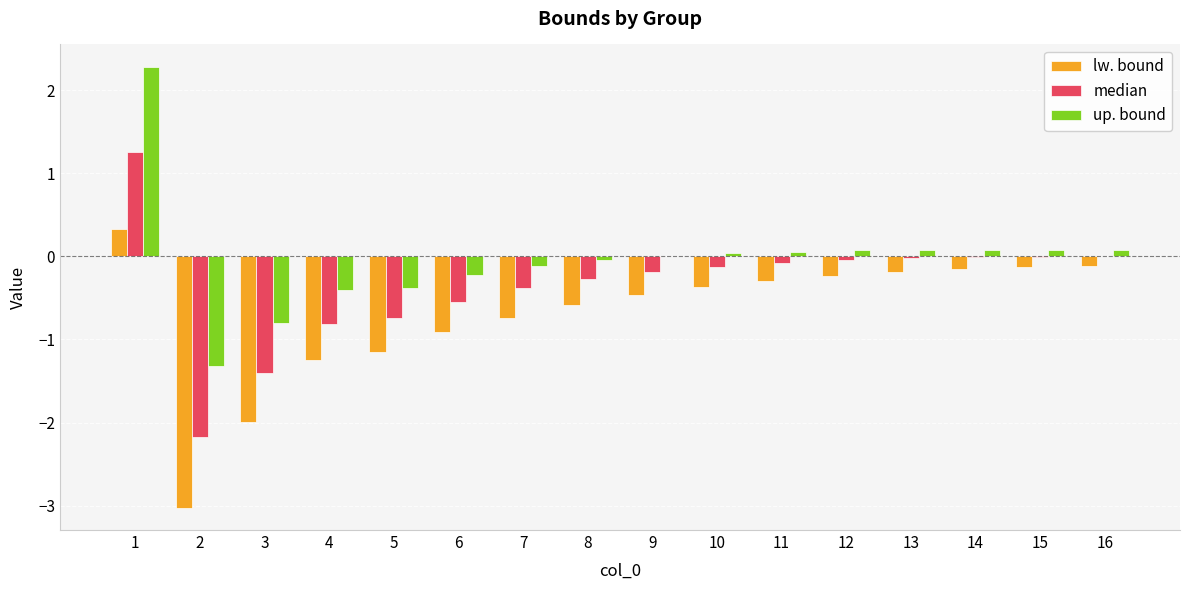

What is the total value across all series at 2?

-6.5